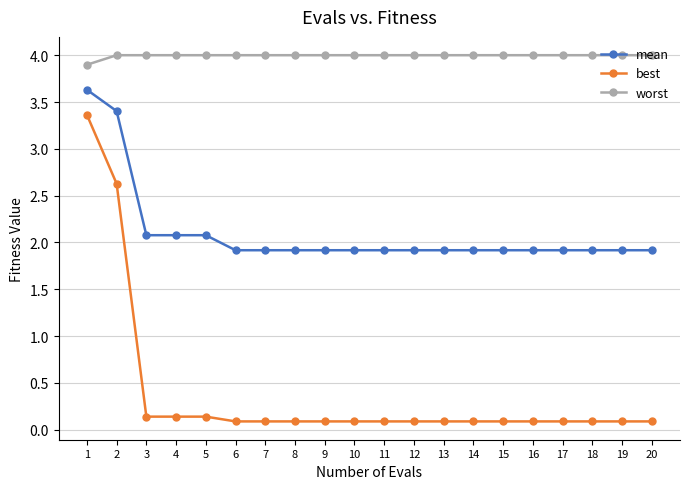

Reading left to right, list all the values displayed in this chart.

mean: 3.6	3.4	2.1	2.1	2.1	1.9	1.9	1.9	1.9	1.9	1.9	1.9	1.9	1.9	1.9	1.9	1.9	1.9	1.9	1.9
best: 3.4	2.6	0.1	0.1	0.1	0.1	0.1	0.1	0.1	0.1	0.1	0.1	0.1	0.1	0.1	0.1	0.1	0.1	0.1	0.1
worst: 3.9	4.0	4.0	4.0	4.0	4.0	4.0	4.0	4.0	4.0	4.0	4.0	4.0	4.0	4.0	4.0	4.0	4.0	4.0	4.0